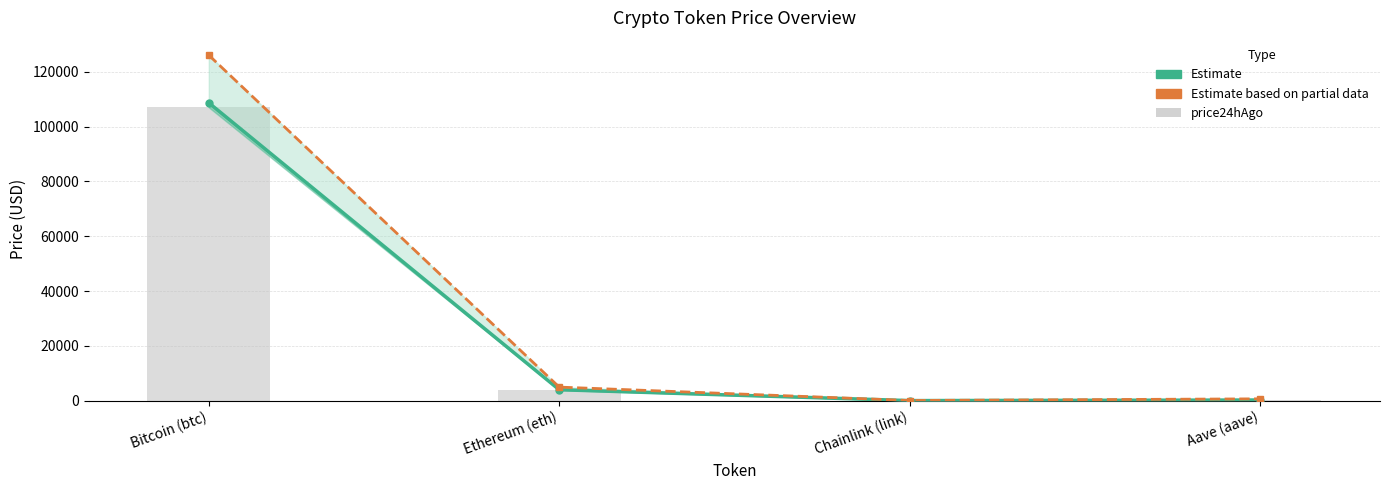

Which has a higher value, Aave (aave) or Ethereum (eth)?

Ethereum (eth)